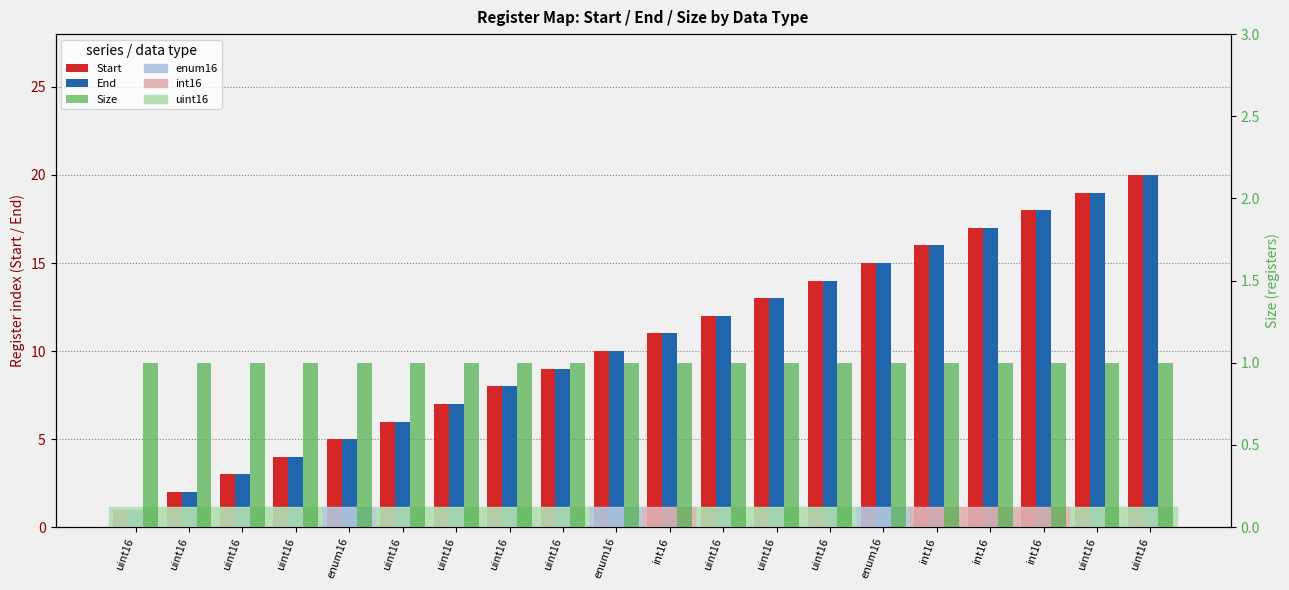

At how many categories does at least one series exceed 14?

6